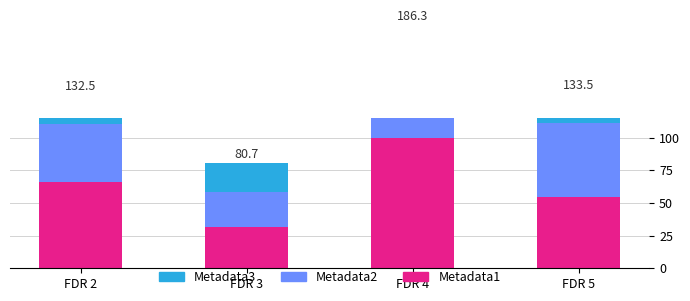

Count the number of data series in this chart.

3